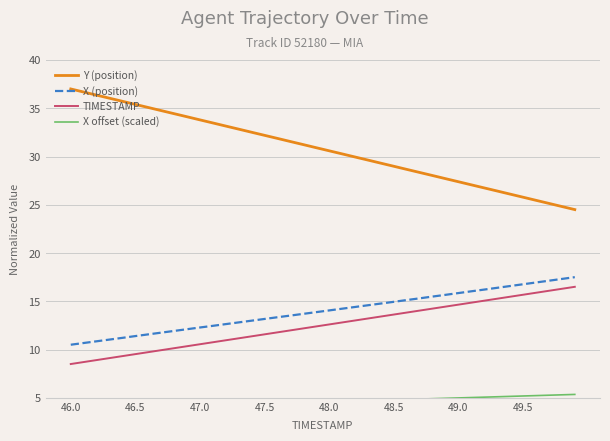

True or false: TIMESTAMP and X offset (scaled) cross at least once.

False